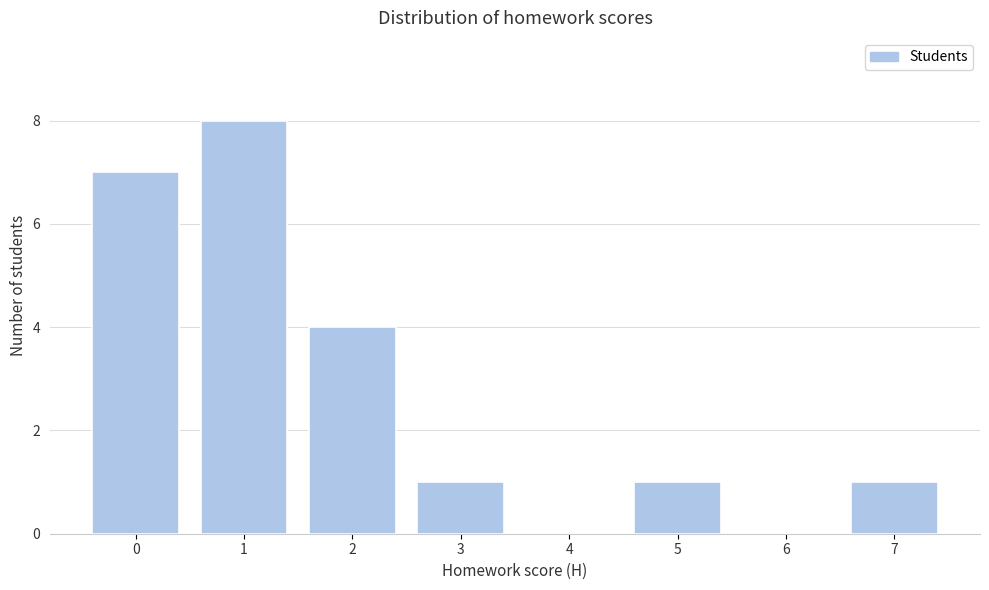

Reading left to right, list all the values displayed in this chart.

0=7	1=8	2=4	3=1	4=0	5=1	6=0	7=1